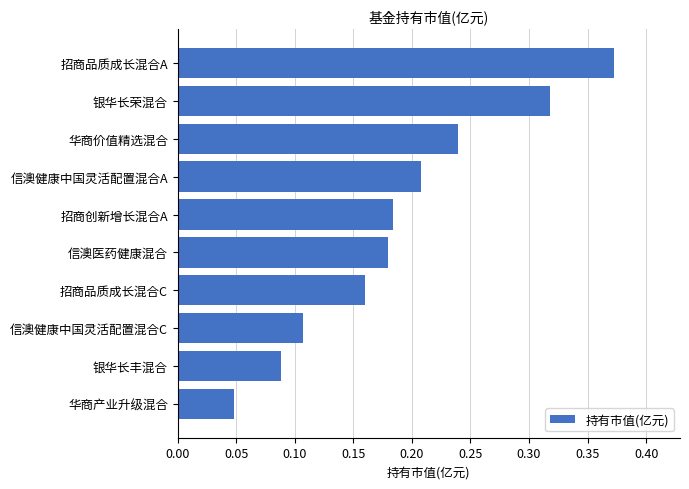

What is the label of the 8th bar from the top?

信澳健康中国灵活配置混合C